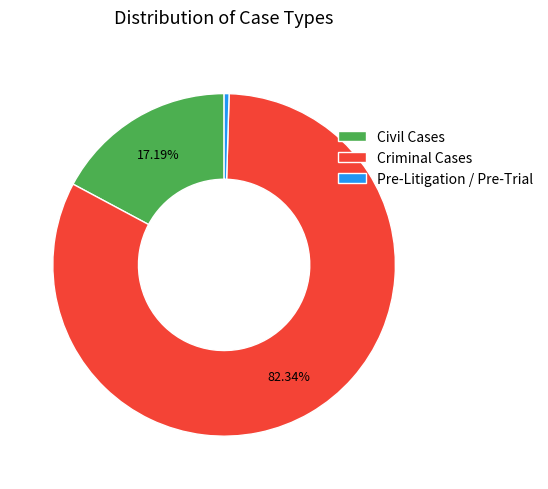

Rank the categories by value from highest to lowest.

Criminal Cases, Civil Cases, Pre-Litigation / Pre-Trial